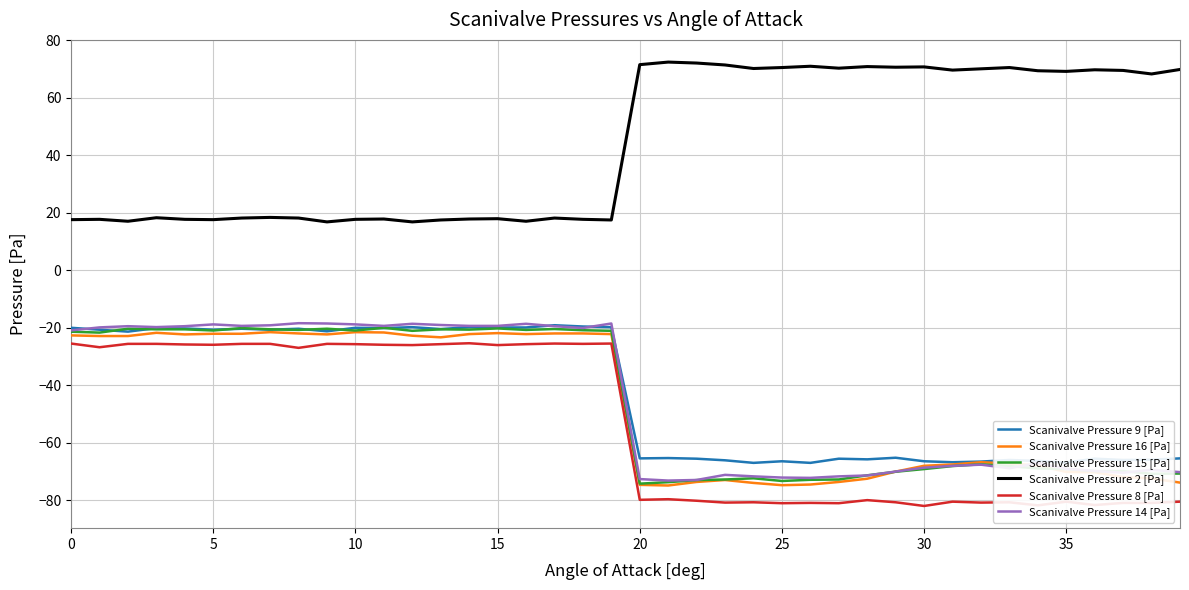

Which series has the largest total across all categories?

Scanivalve Pressure 2 [Pa]